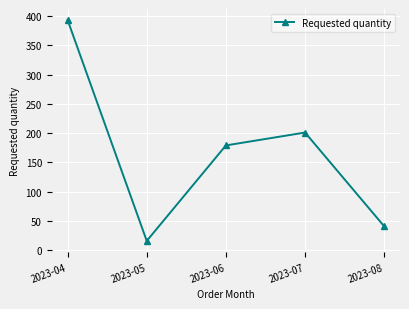

List the labels in order of value, largest first.

2023-04, 2023-07, 2023-06, 2023-08, 2023-05